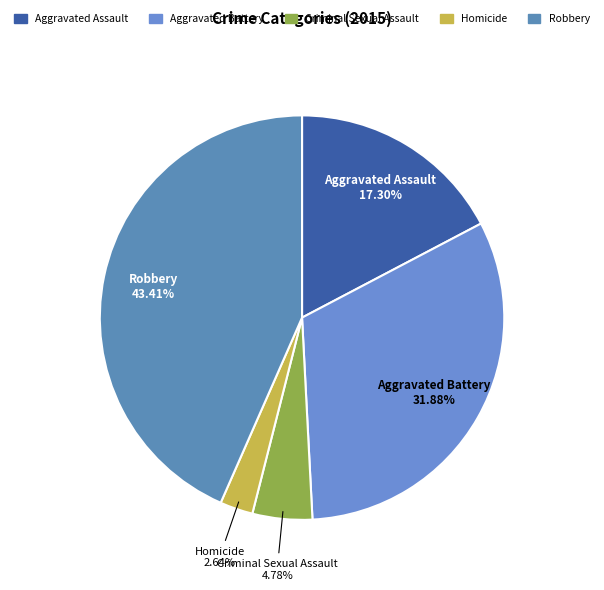

To the nearest percent, what is the average slice percentage?

20%